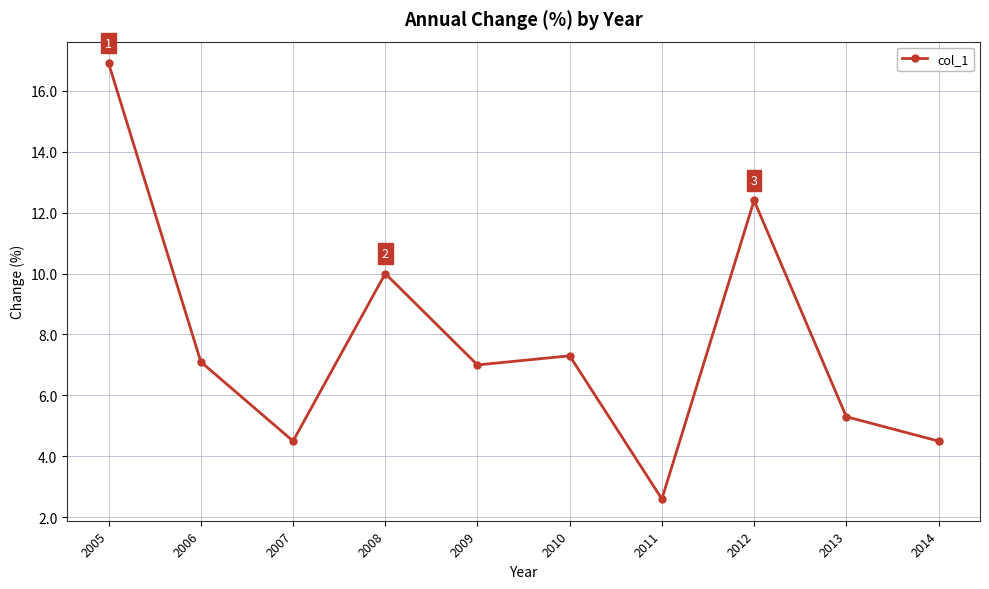

What is the difference between the maximum and minimum values?

14.3